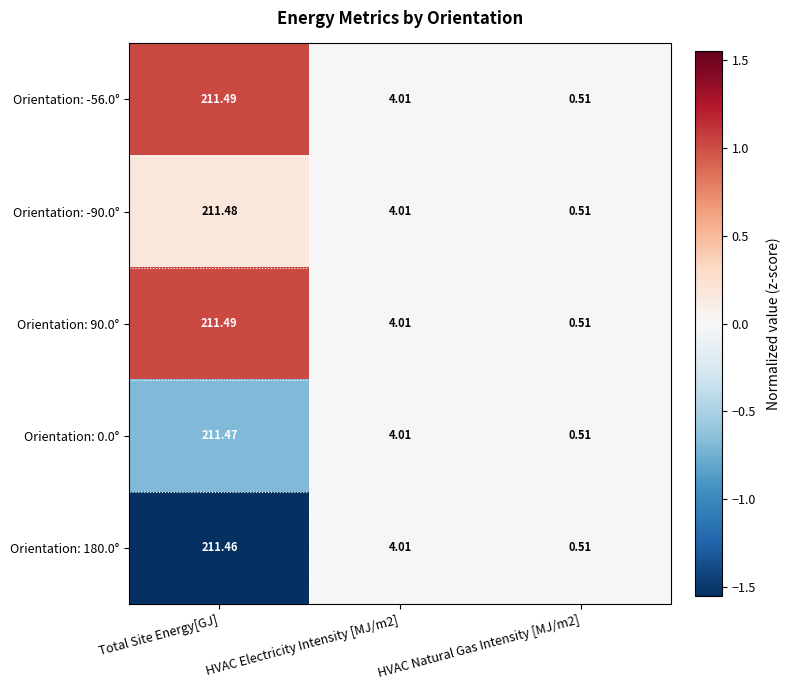

What is the difference between the highest and lowest values at Total Site Energy[GJ]?

0.0